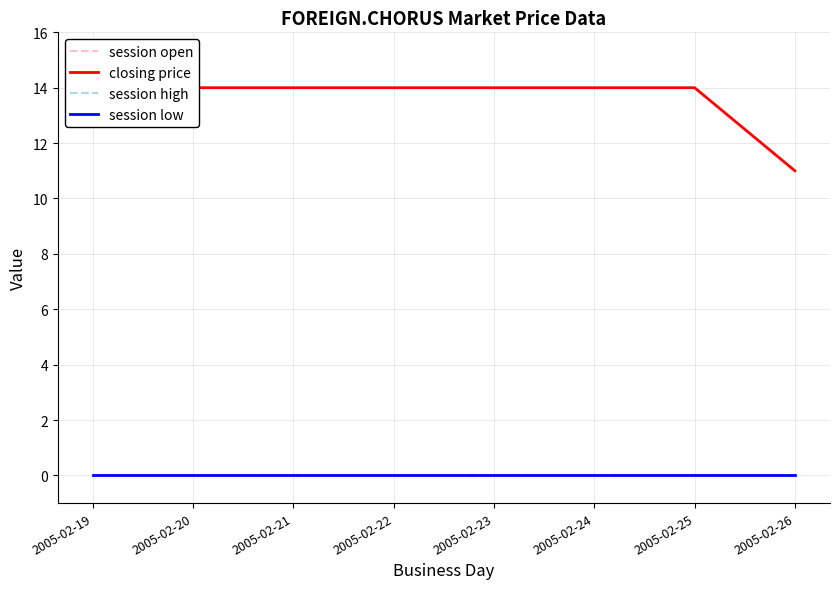

True or false: session high and session low intersect in this chart.

False